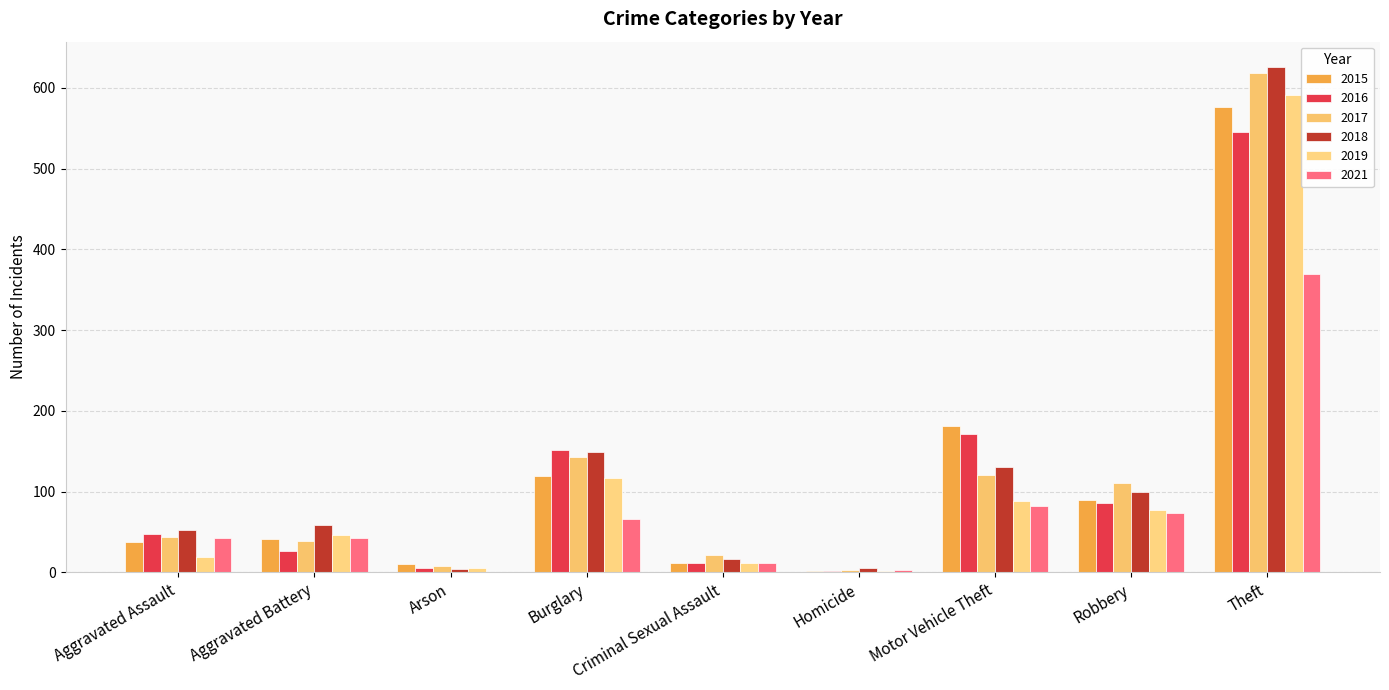

What is the value of the 2021 bar at the 9th from the left?

369